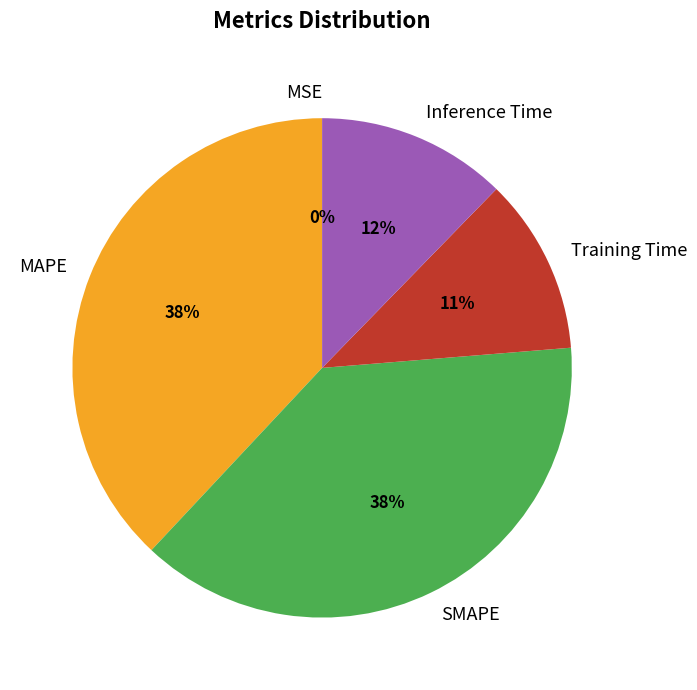

To the nearest percent, what is the average slice percentage?

20%